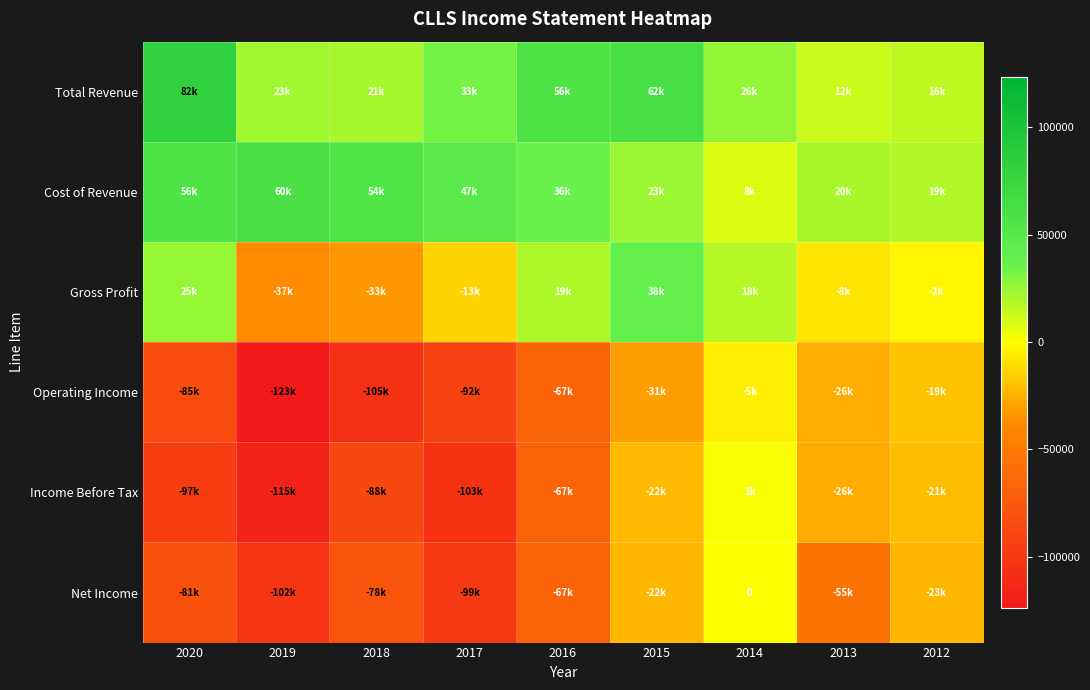

Which category has the highest value in the Total Revenue series?

2020